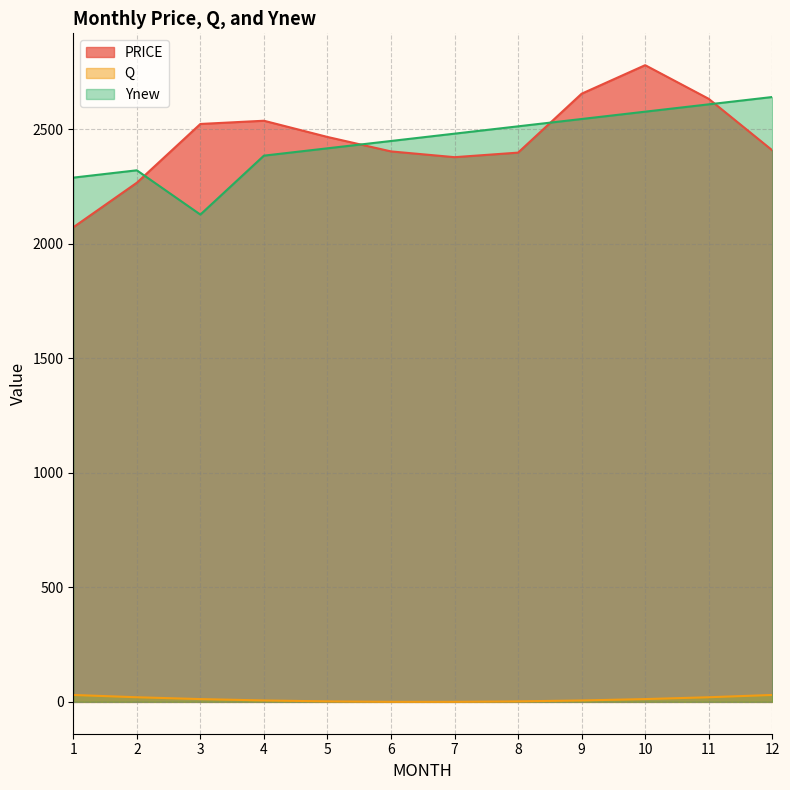

Is the value of PRICE at 2 greater than the value of Q at 3?

Yes